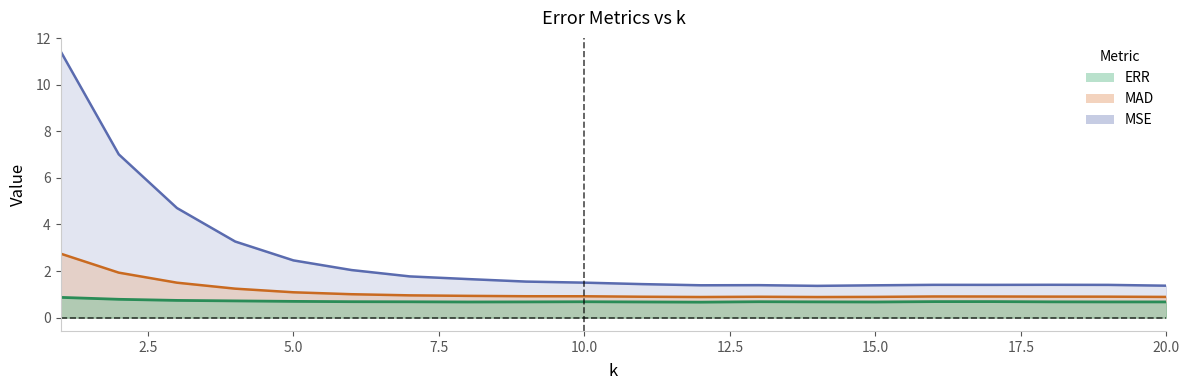

Between 9 and 13, which series saw the biggest shift?

MSE